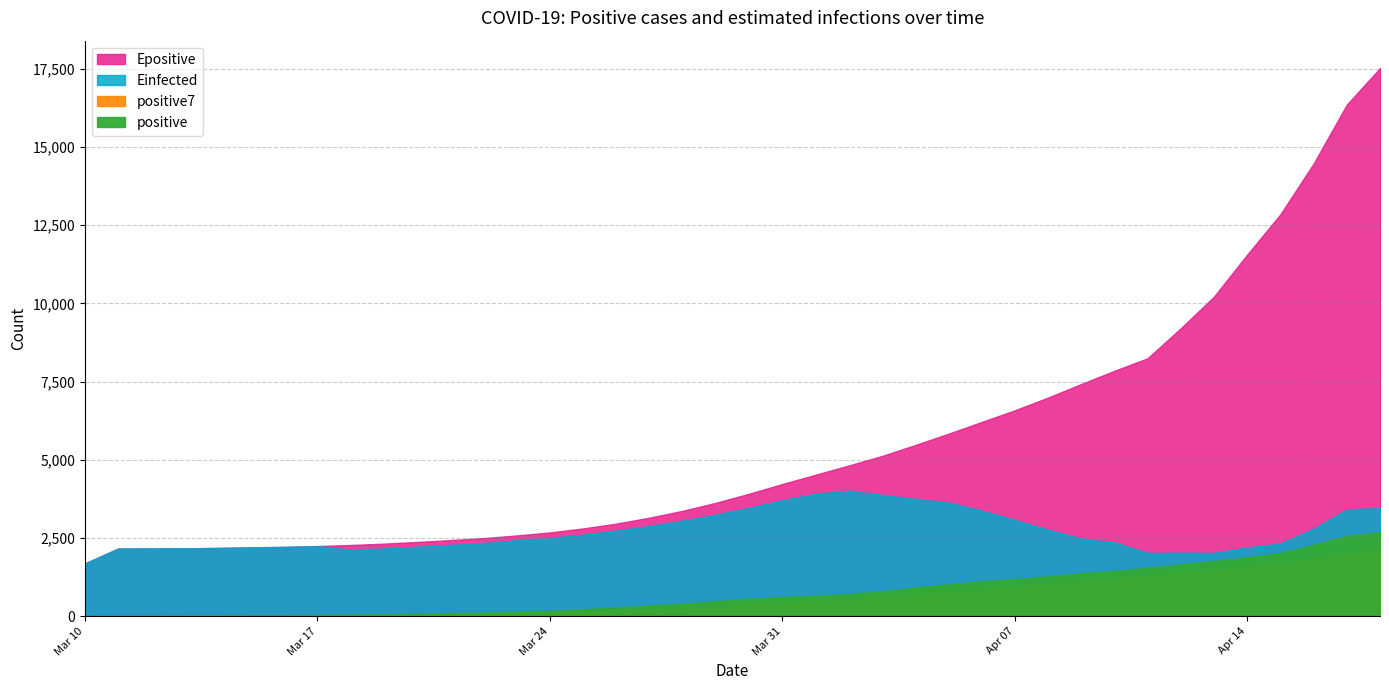

Which category has the highest value across all series?

2020-04-18